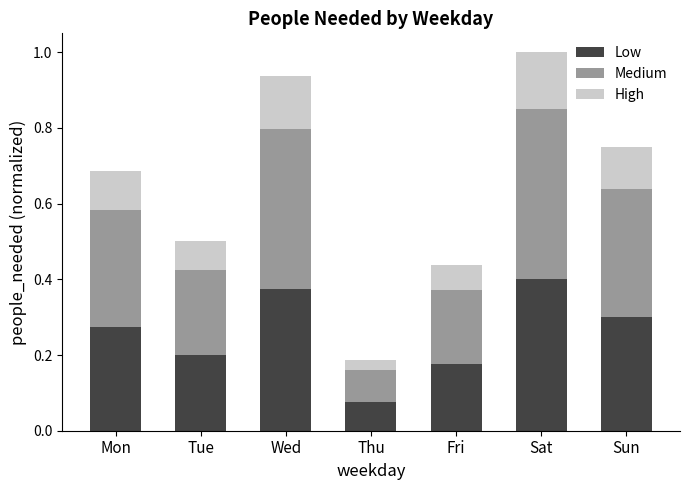

What is the sum of all Low values?

1.8